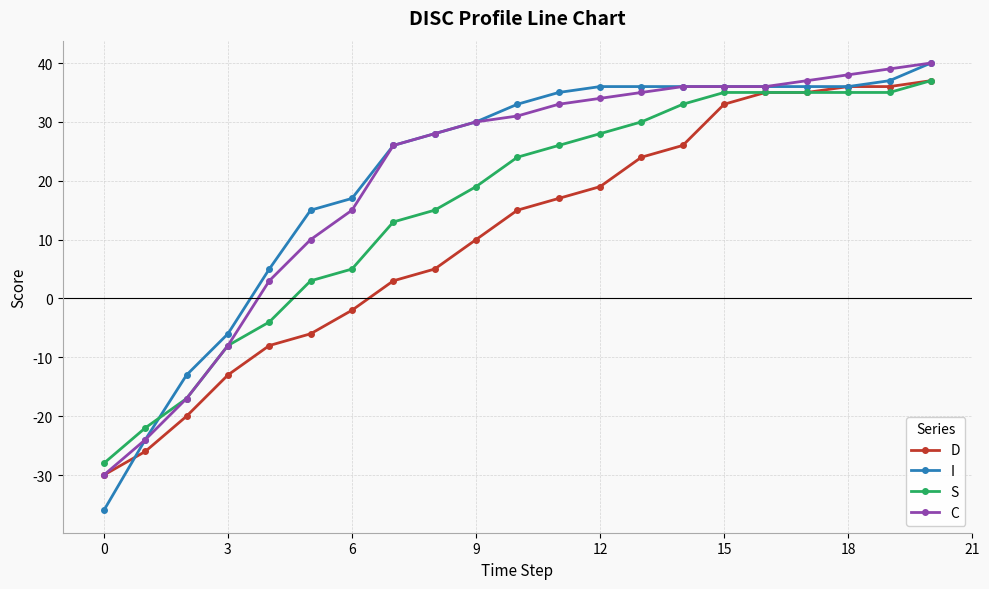

What is the lowest value of the D series?

-30